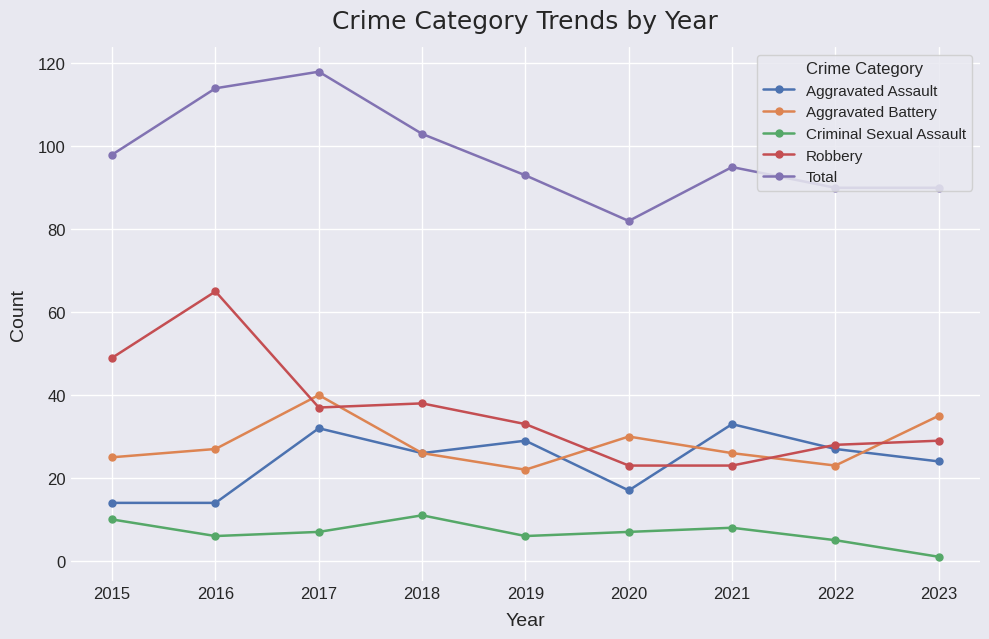

Reading left to right, extract all data points from this chart.

Aggravated Assault: 2015=14	2016=14	2017=32	2018=26	2019=29	2020=17	2021=33	2022=27	2023=24
Aggravated Battery: 2015=25	2016=27	2017=40	2018=26	2019=22	2020=30	2021=26	2022=23	2023=35
Criminal Sexual Assault: 2015=10	2016=6	2017=7	2018=11	2019=6	2020=7	2021=8	2022=5	2023=1
Robbery: 2015=49	2016=65	2017=37	2018=38	2019=33	2020=23	2021=23	2022=28	2023=29
Total: 2015=98	2016=114	2017=118	2018=103	2019=93	2020=82	2021=95	2022=90	2023=90